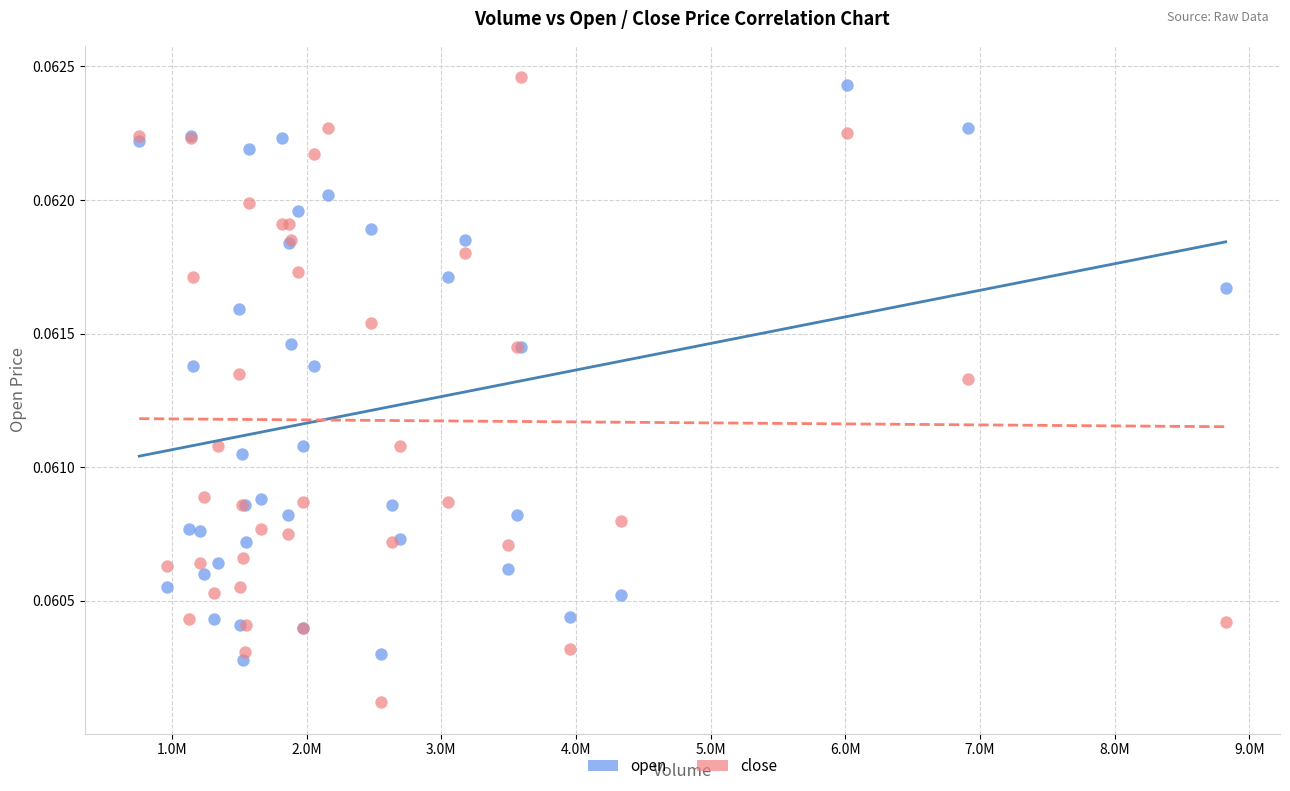

What is the X range (max minus min) for the scatter plot?

8067479.0